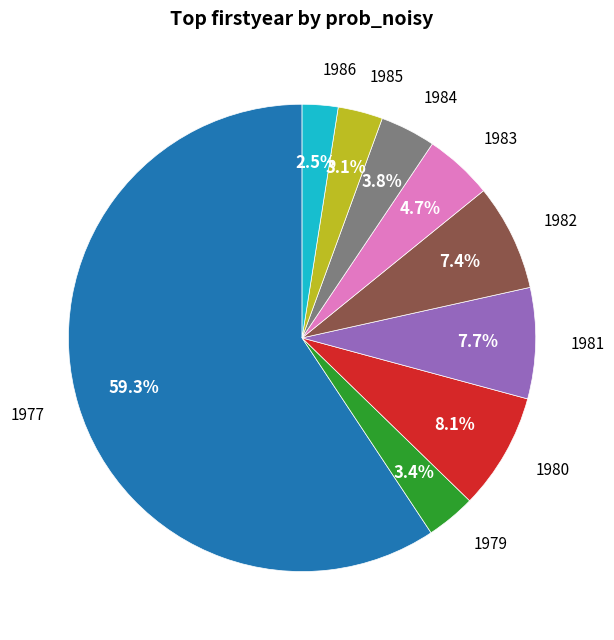

Is there any slice that represents more than half of the pie?

Yes